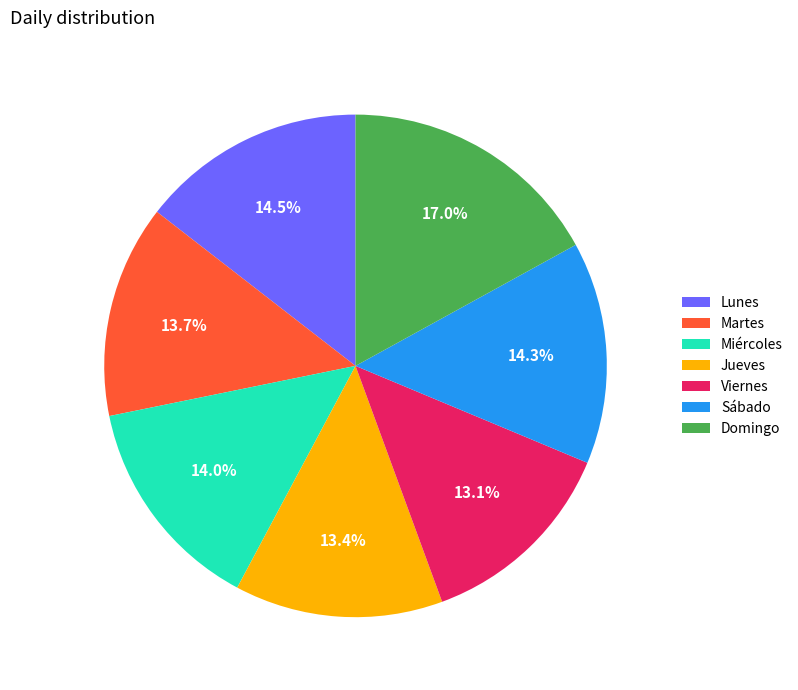

Count the number of slices in the pie.

7